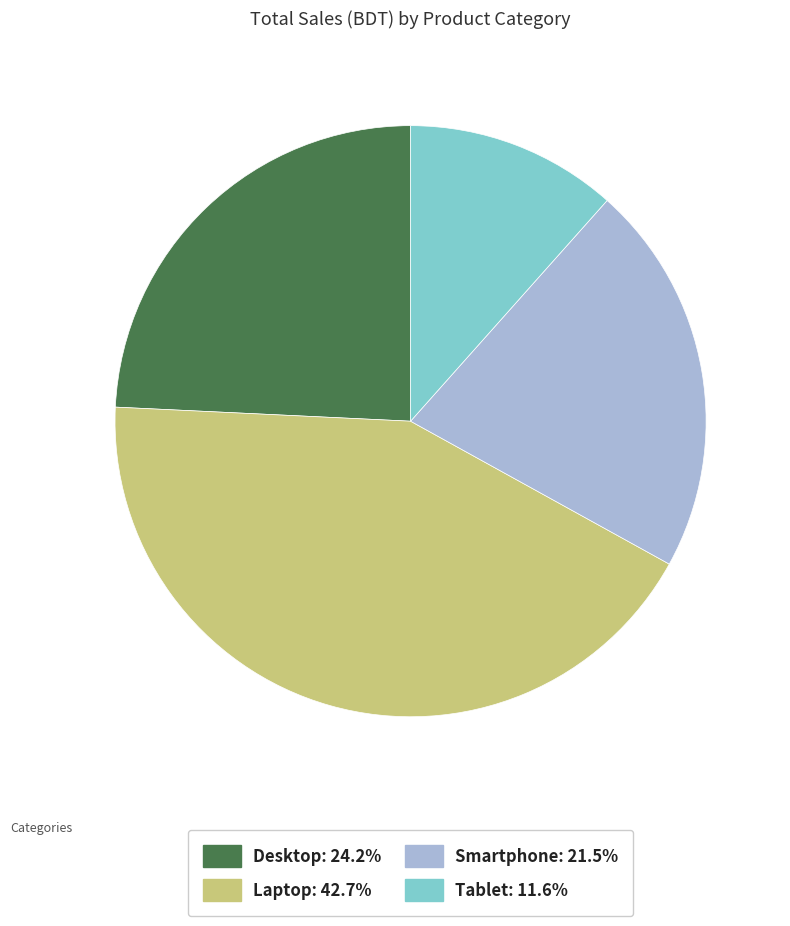

Approximately how many times larger is the value at Tablet compared to Smartphone?

0.5